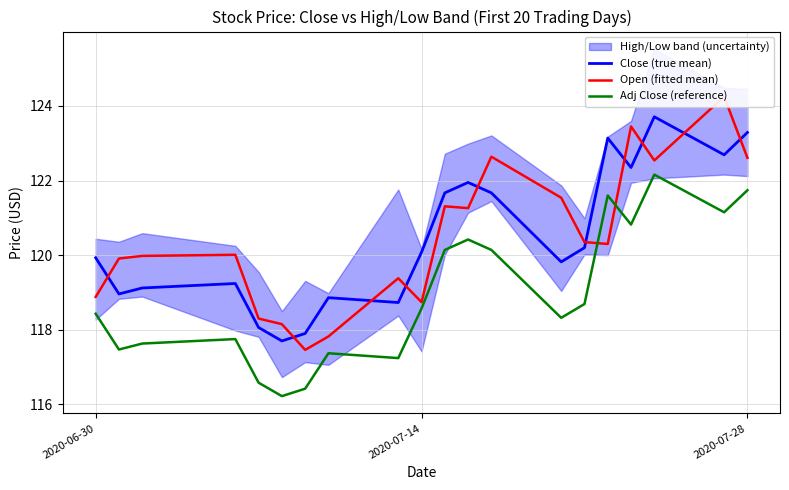

True or false: Adj Close (reference) and Close (true mean) cross at least once.

False